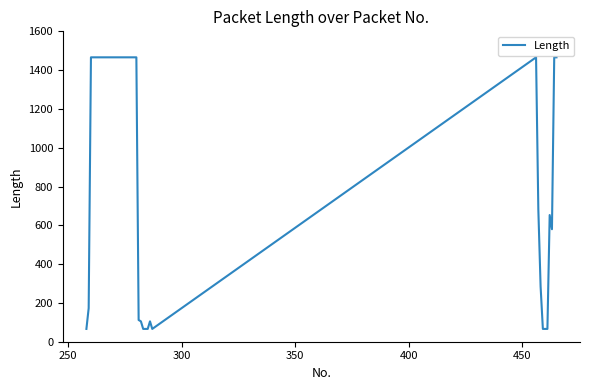

What is the maximum value shown in the chart?

1466